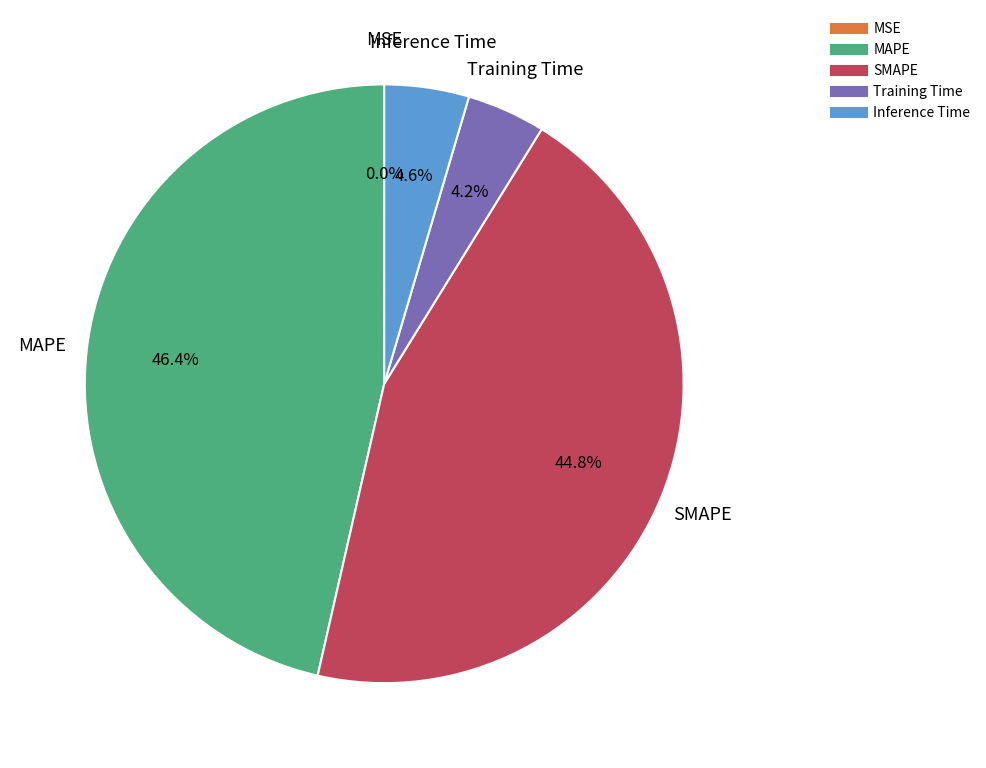

Combined, what portion of the pie is MAPE and Inference Time?

51.0%